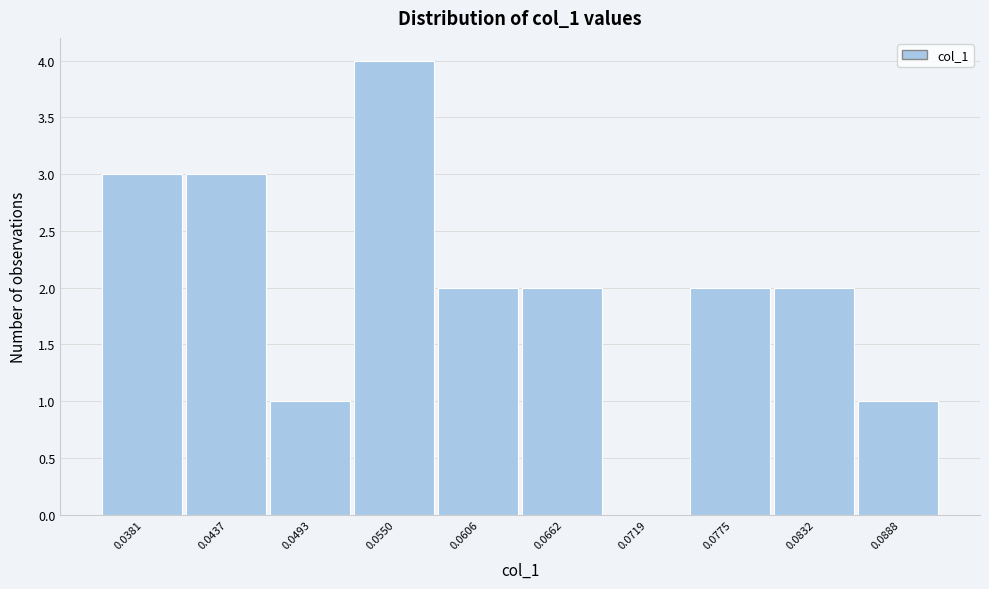

Reading left to right, what are all the values shown in this chart?

0.0381=3	0.0437=3	0.0493=1	0.0550=4	0.0606=2	0.0662=2	0.0719=0	0.0775=2	0.0832=2	0.0888=1